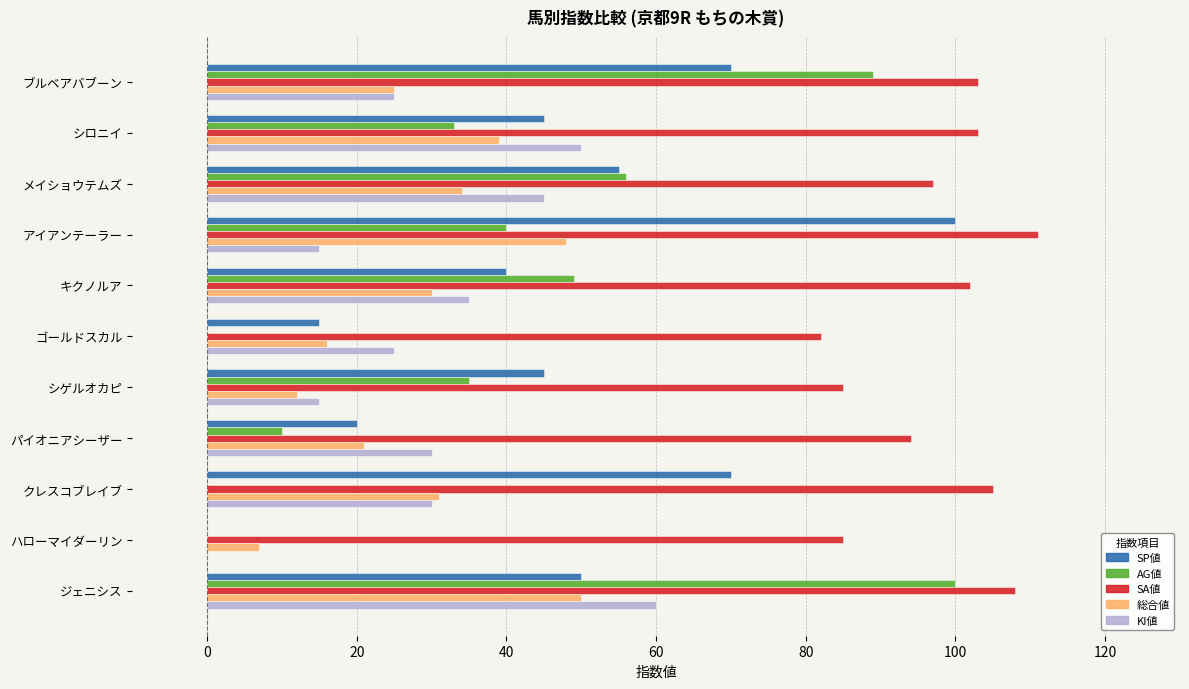

Is it true that AG値 equals 23 at メイショウテムズ?

False